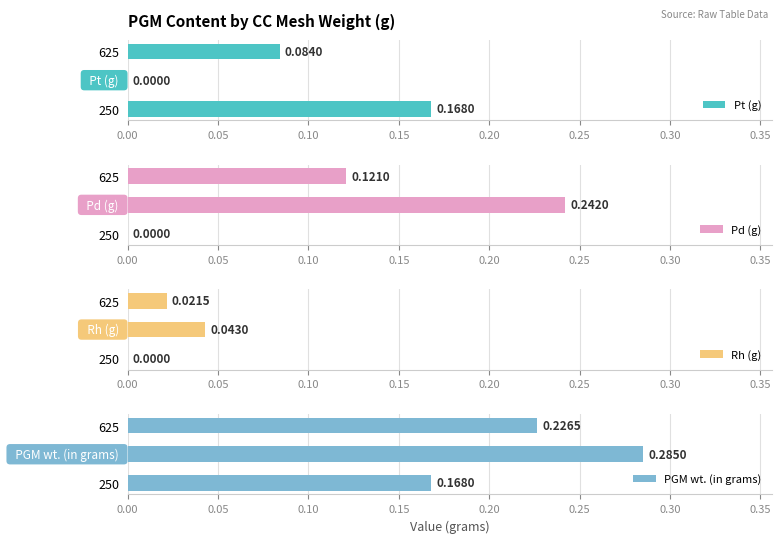

Which series has the largest total across all categories?

PGM wt. (in grams)